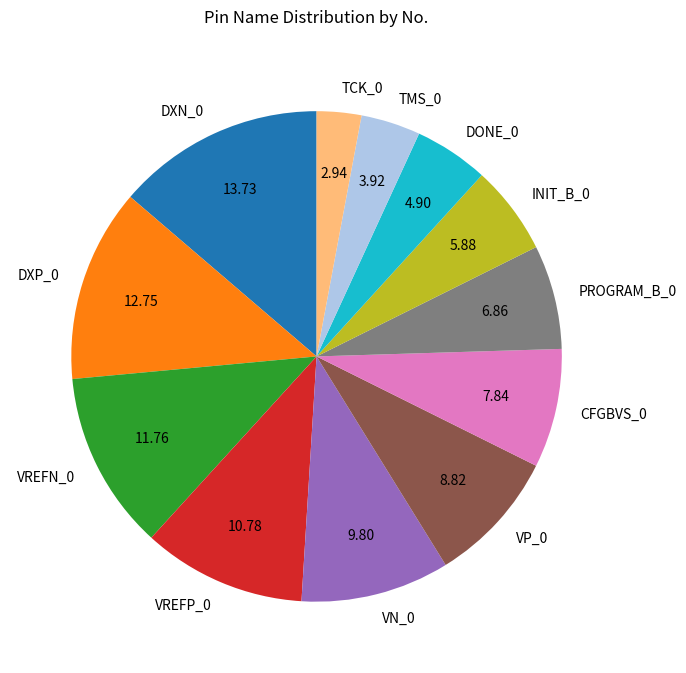

Which slice is the largest?

DXN_0